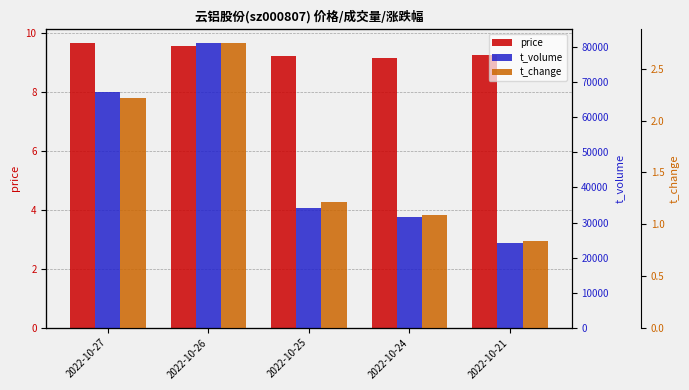

Are the bars grouped side by side (vs. stacked)?

Yes